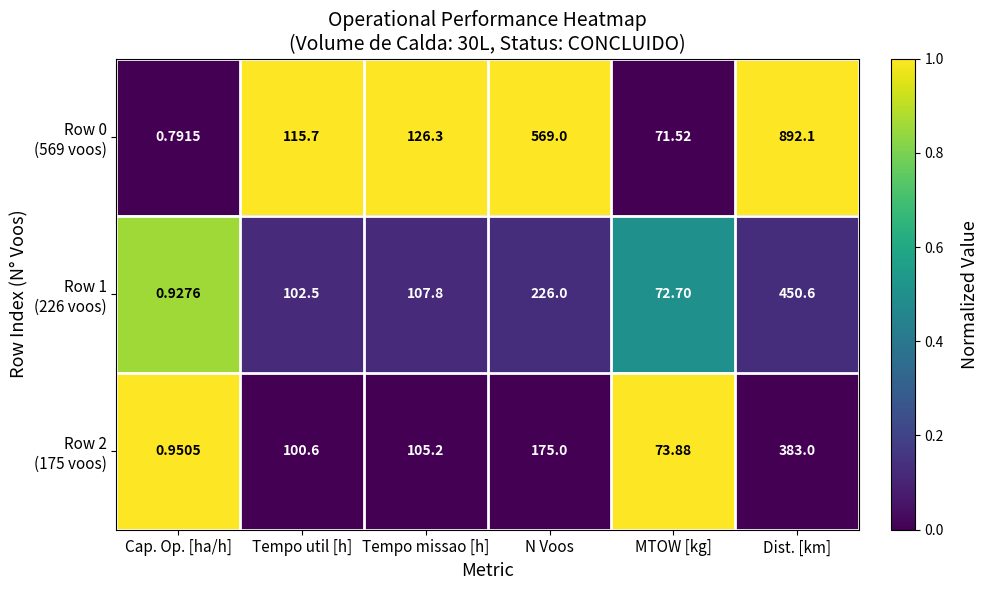

At which category is the sum across all series the highest?

Dist. [km]